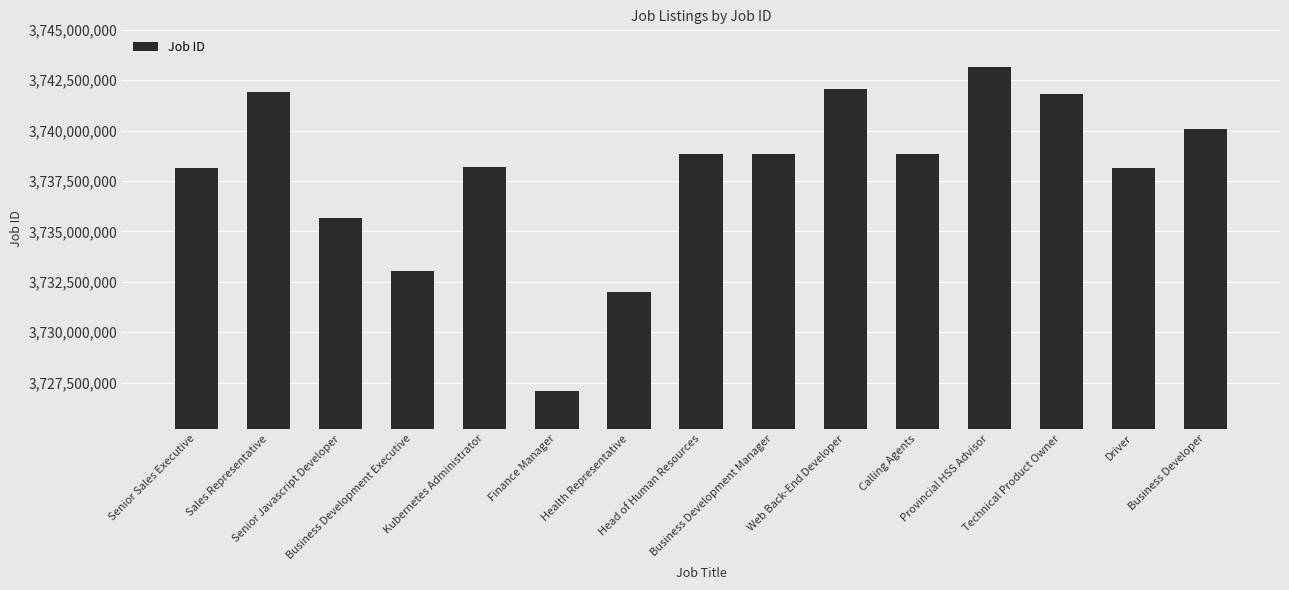

What is the smallest value displayed?

3727074238